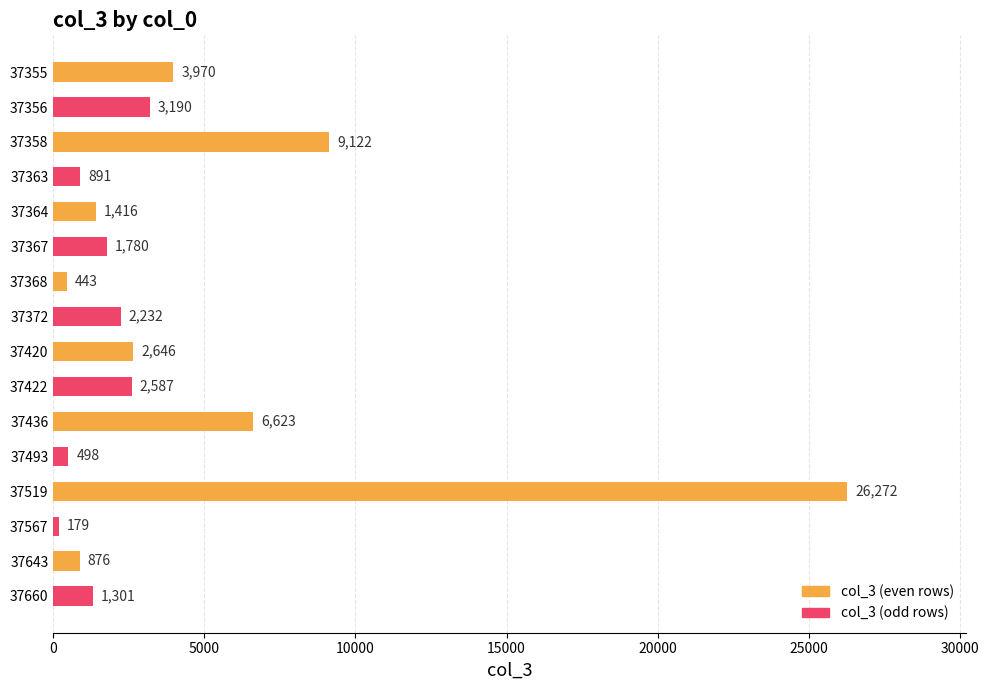

Between 37368 and 37643, which is larger?

37643